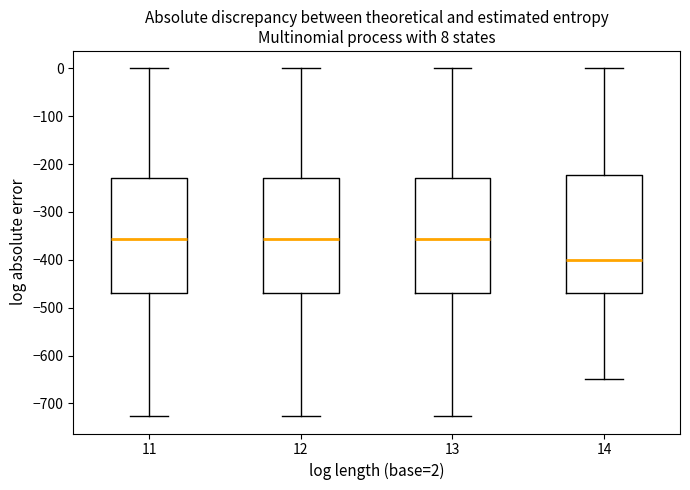

Which box's median line is the lowest?

14